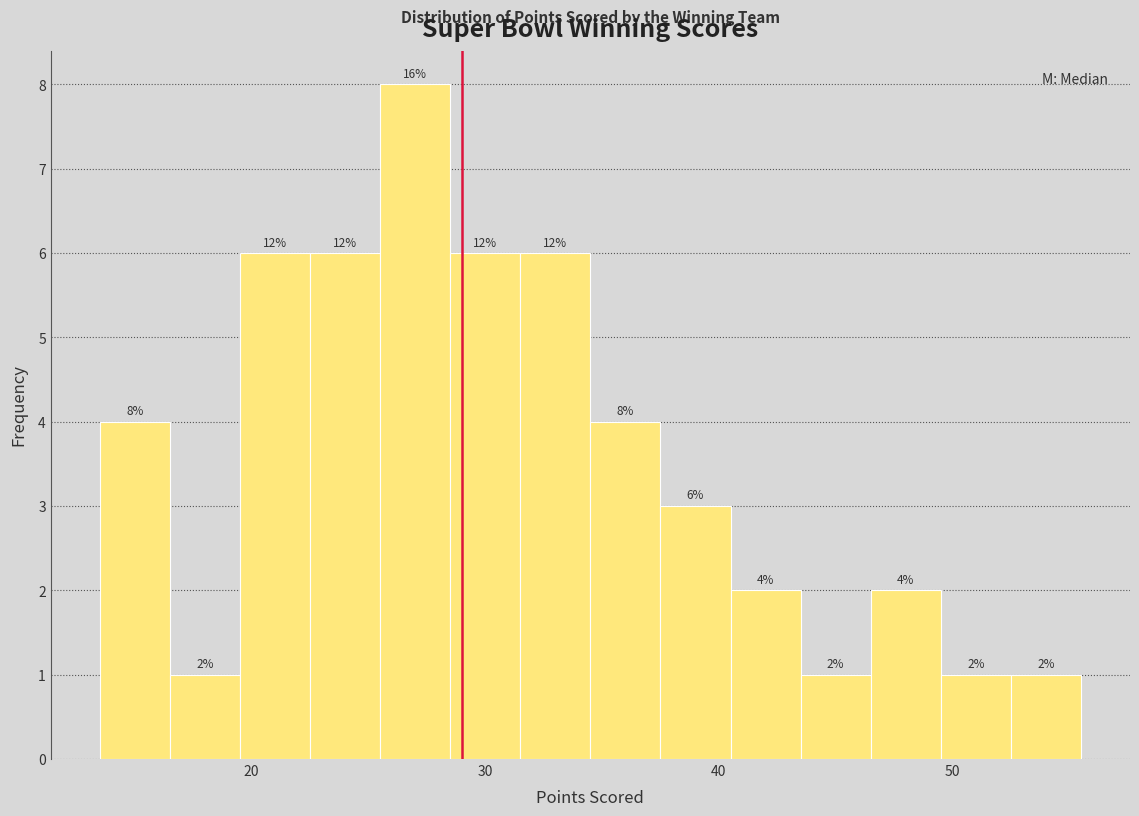

Around what value on the x-axis is the tallest bar? Give the approximate position of its centre, as read against the axis.

27